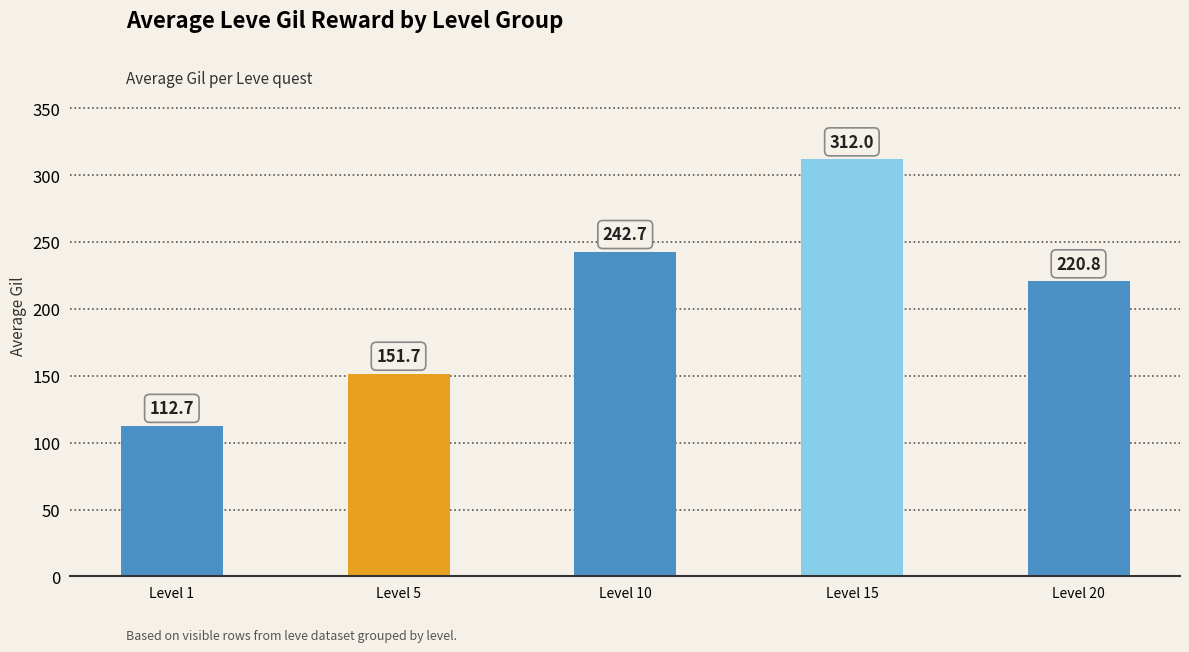

Approximately how many times larger is the value at Level 15 compared to Level 20?

1.4